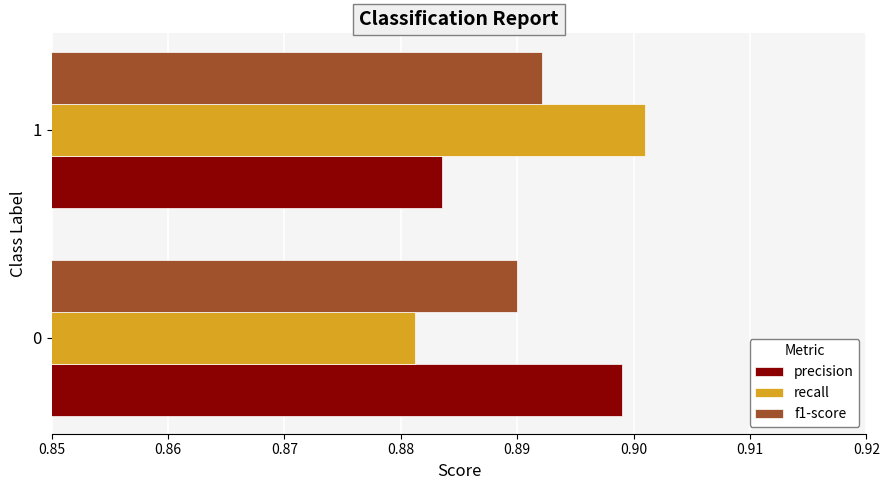

True or false: f1-score has a value of 1.6 at 0.

False